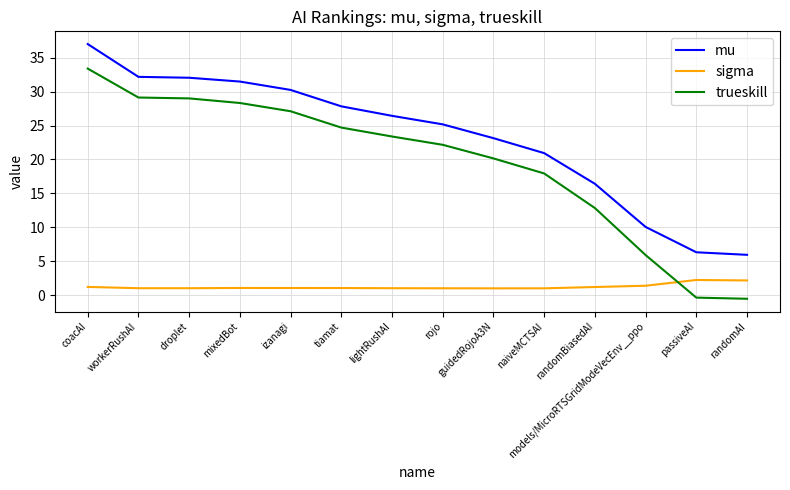

What is the difference between the second highest and second lowest values in the trueskill series?

29.5